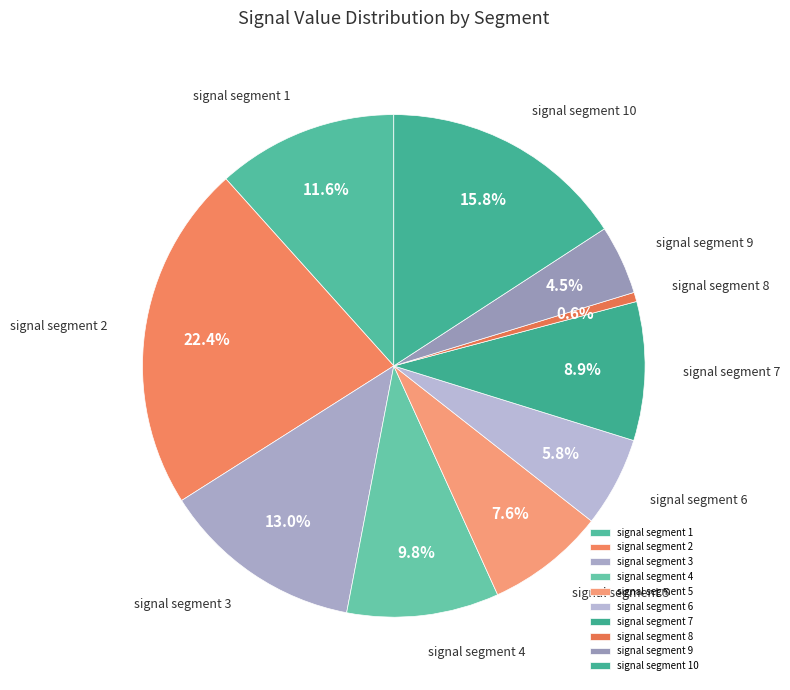

To the nearest percent, what percentage of the pie is signal segment 4?

10%